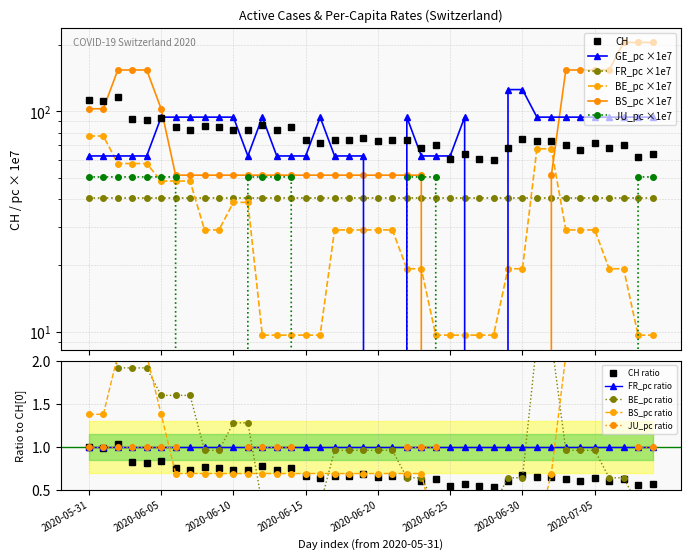

Which category has the highest value in the BS_pc series?

37